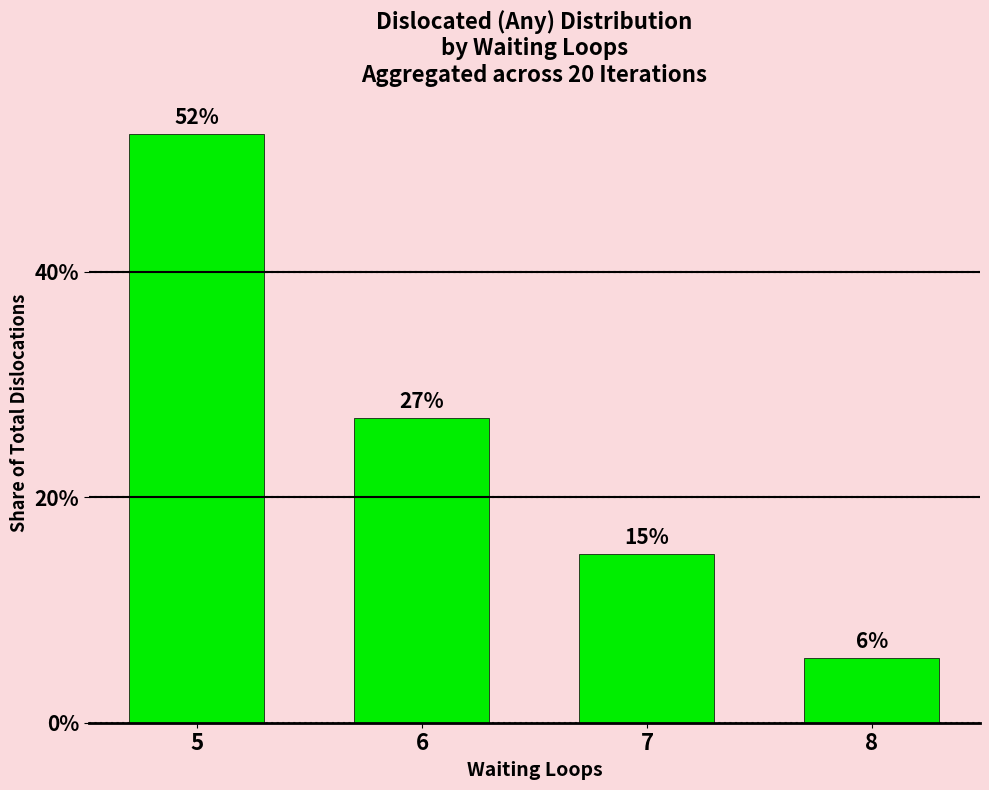

How many bars are there in total?

4